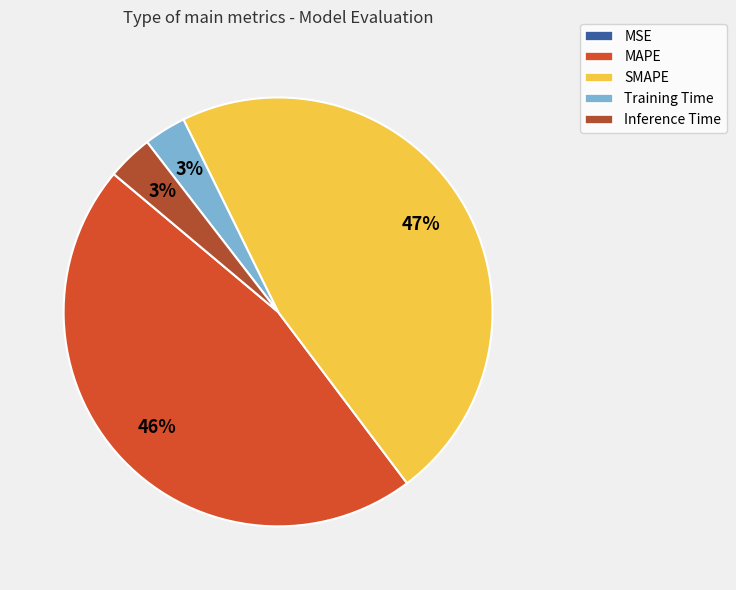

Is it true that SMAPE is 47% of the pie?

True